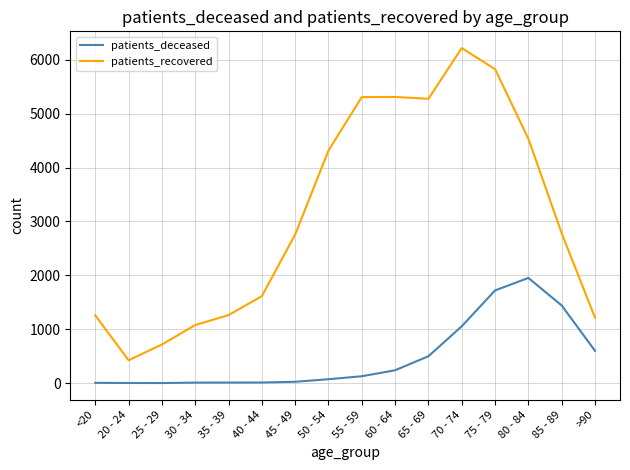

The patients_recovered series shows 424 at 20 - 24. True or false?

True